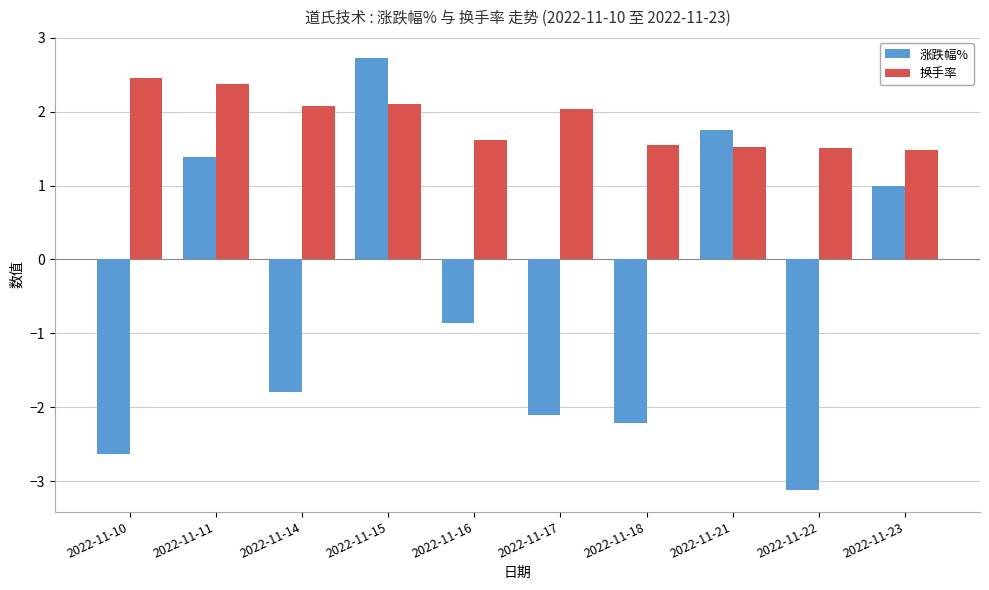

The value of 涨跌幅% at 2022-11-23 is 1.0. True or false?

True